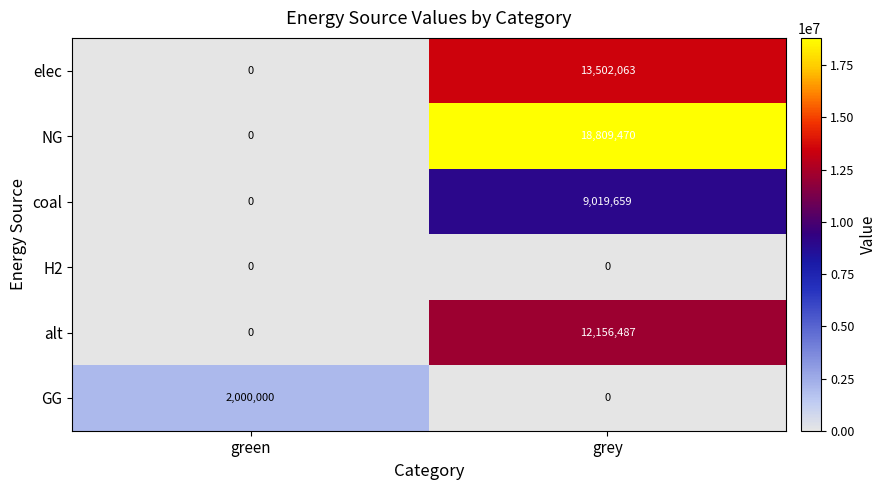

Reading left to right, transcribe all the data shown in this chart.

elec: 0	13502063
NG: 0	18809470
coal: 0	9019659
H2: 0	0
alt: 0	12156487
GG: 2000000	0